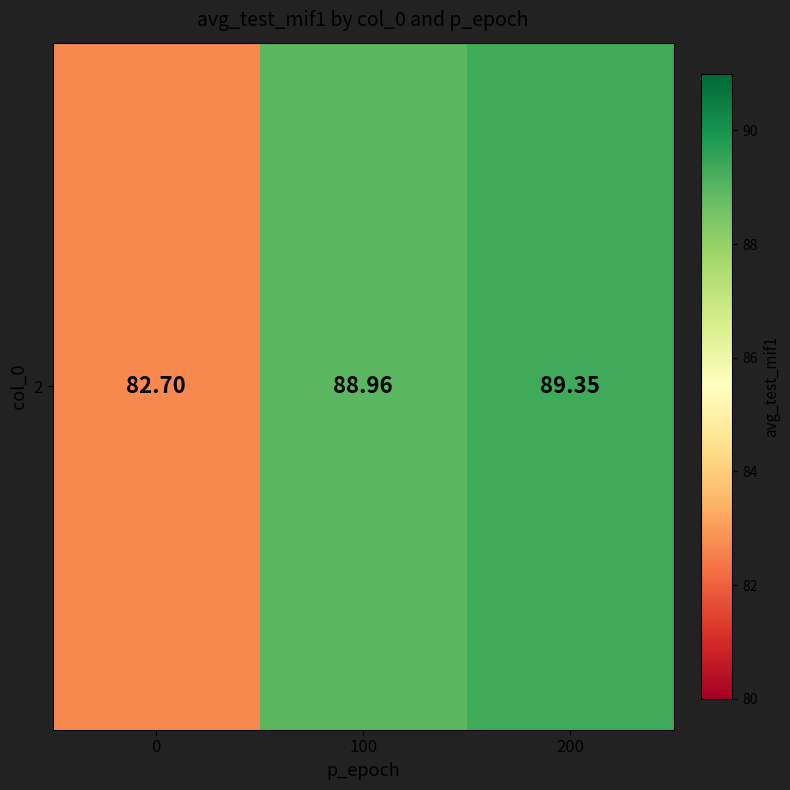

List the labels in order of value, largest first.

200, 100, 0